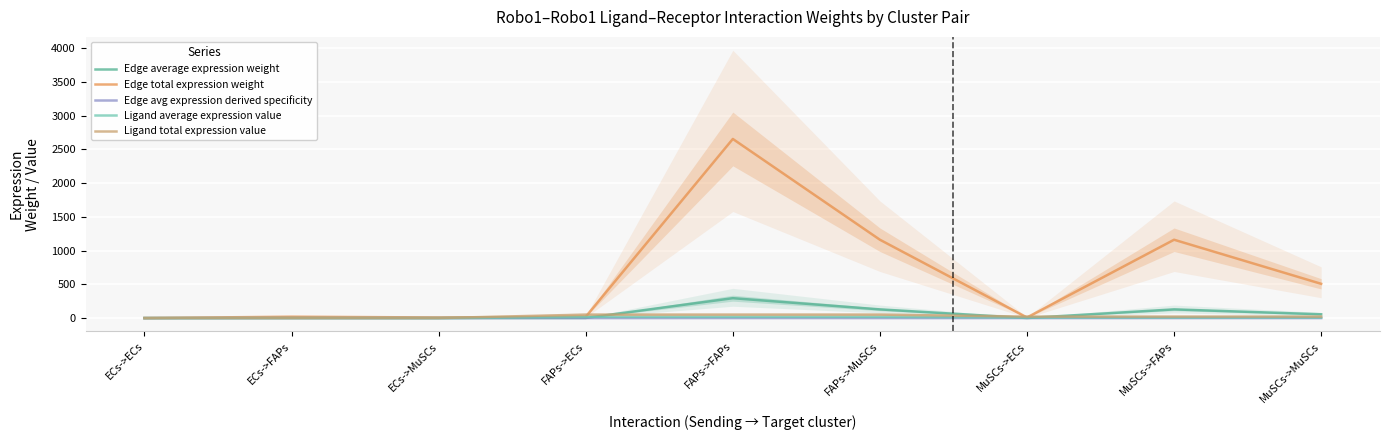

What is the total value across all series at FAPs->MuSCs?

1359.7